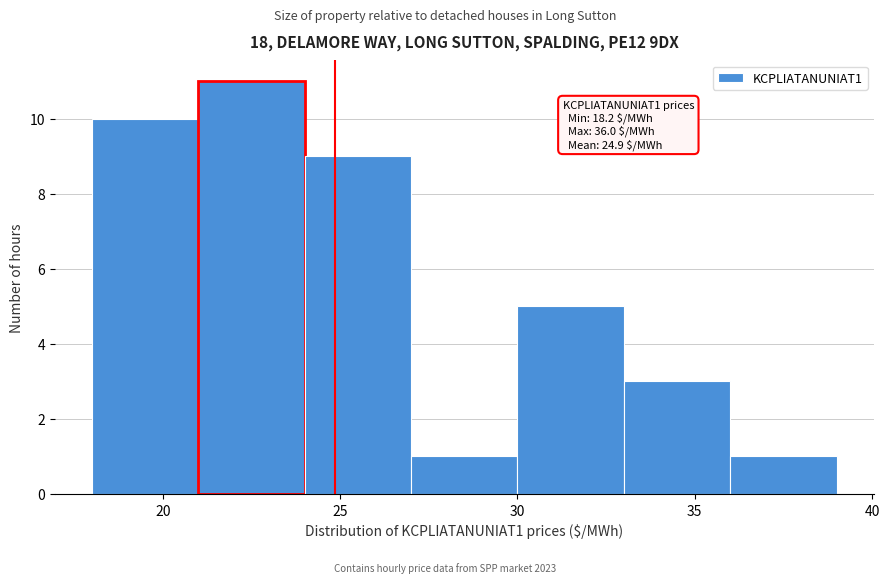

Over which range of the x-axis is the bar tallest?

21 to 24